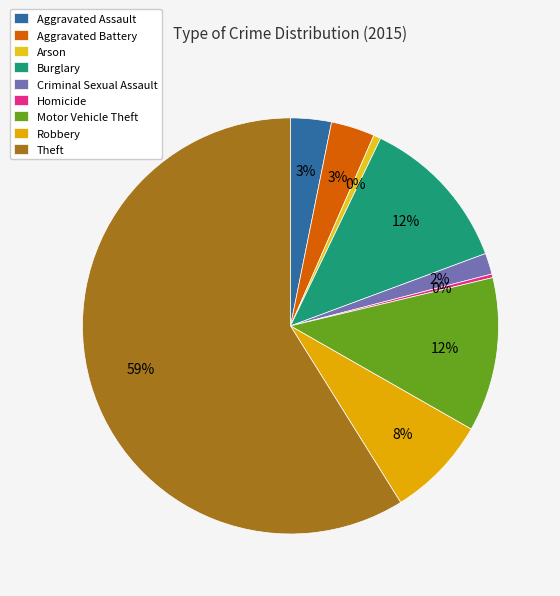

To the nearest percent, what is the difference between the largest and smallest slice percentages?

59%